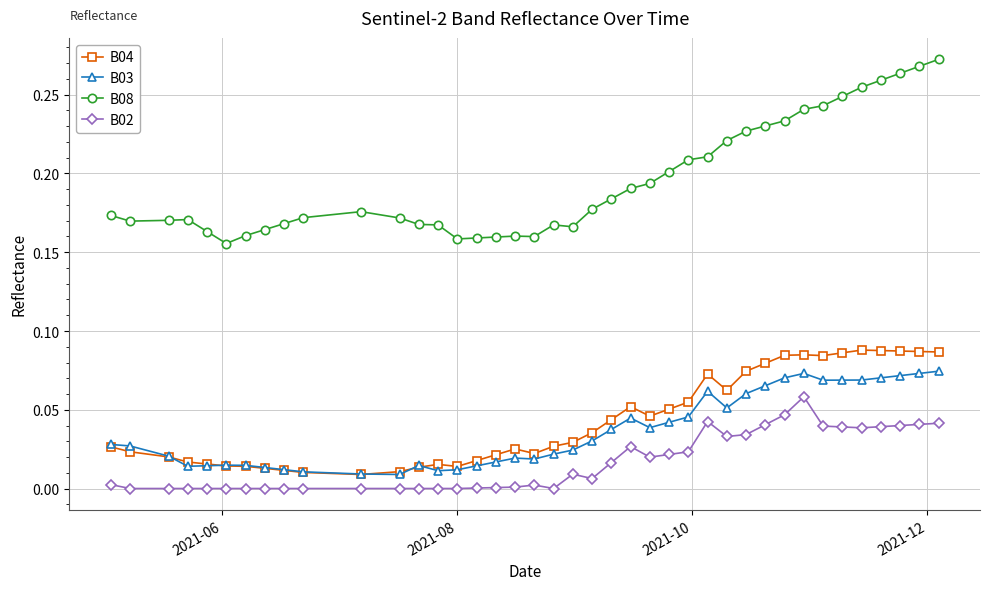

Rank the series by their maximum value, from lowest to highest.

B02, B03, B04, B08